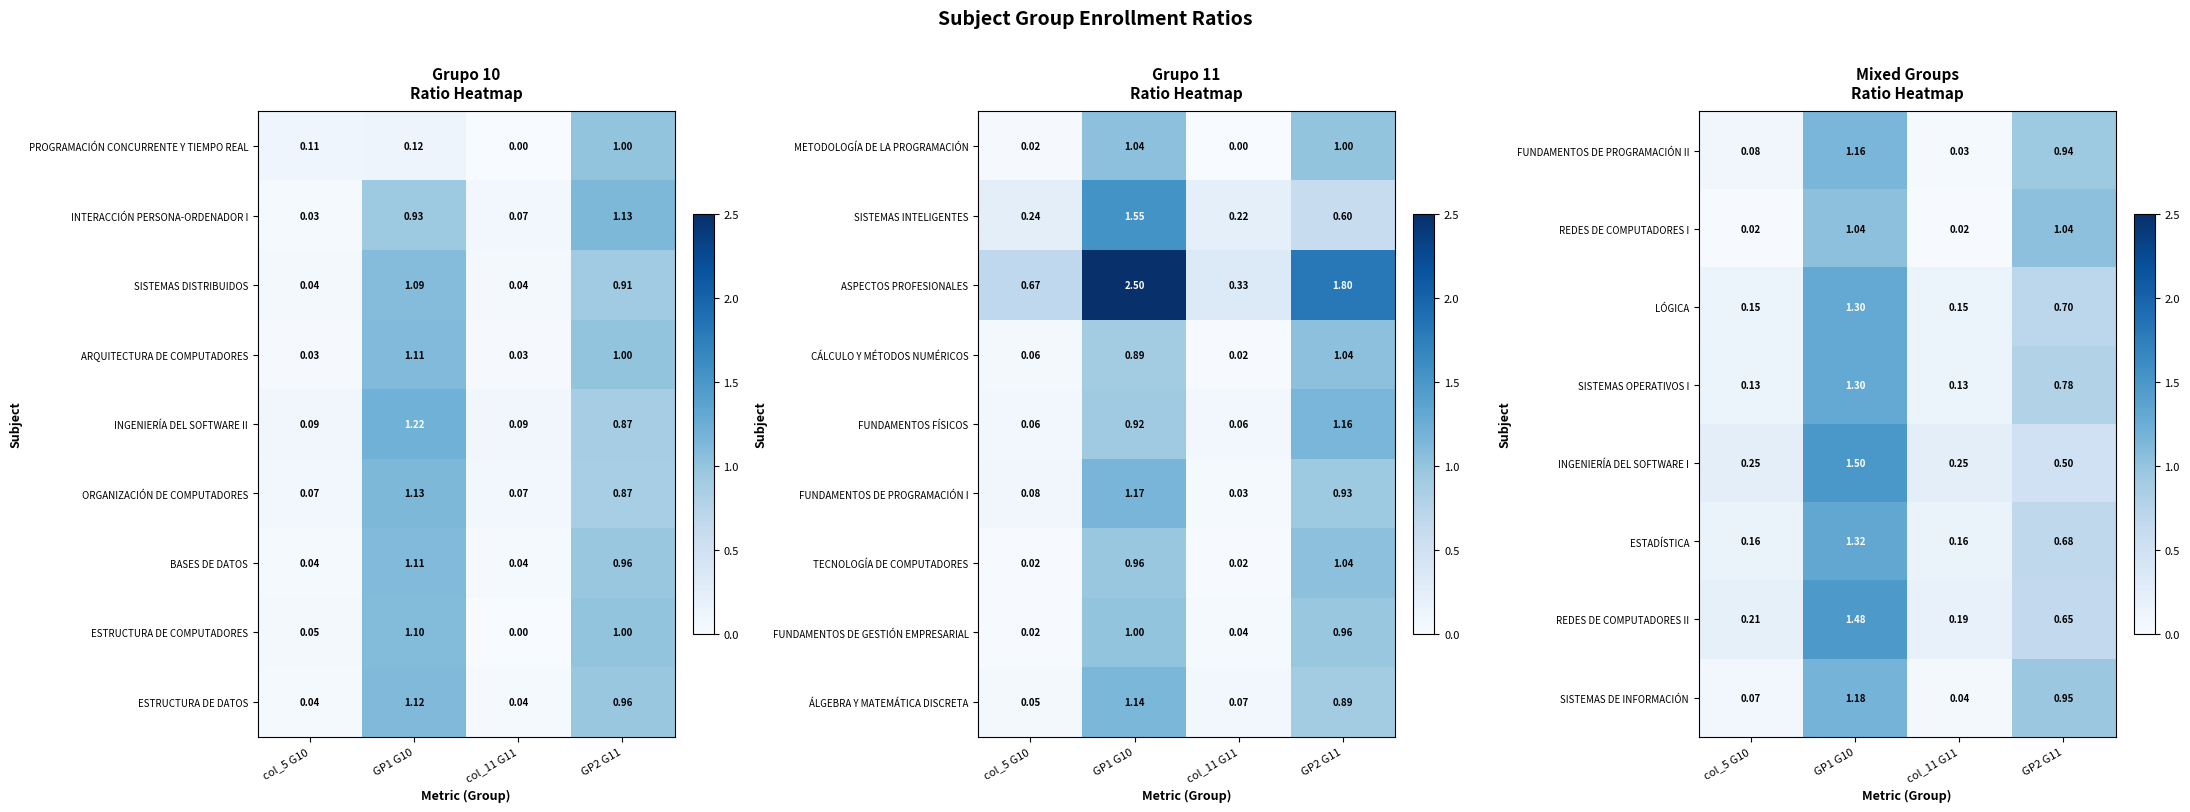

What is the total value across all series at col_11 G11?

1.0